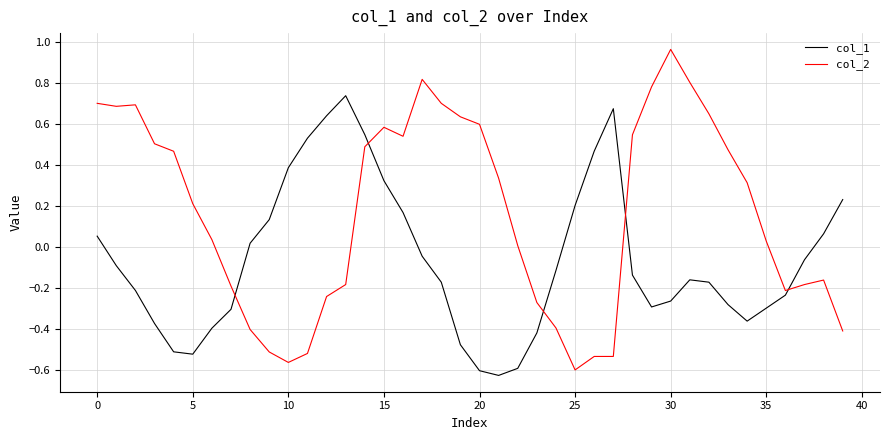

After their last crossing, which series has the higher values: col_2 or col_1?

col_1